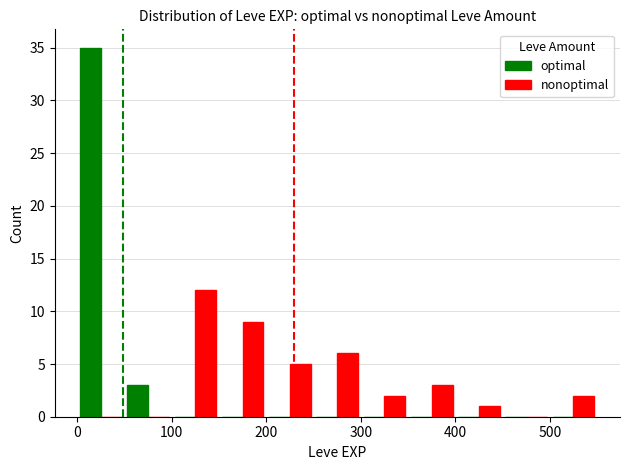

Reading left to right, list all the values displayed in this chart.

optimal: 35	3	0	0	0	0	0	0	0	0	0
nonoptimal: 0	0	12	9	5	6	2	3	1	0	2